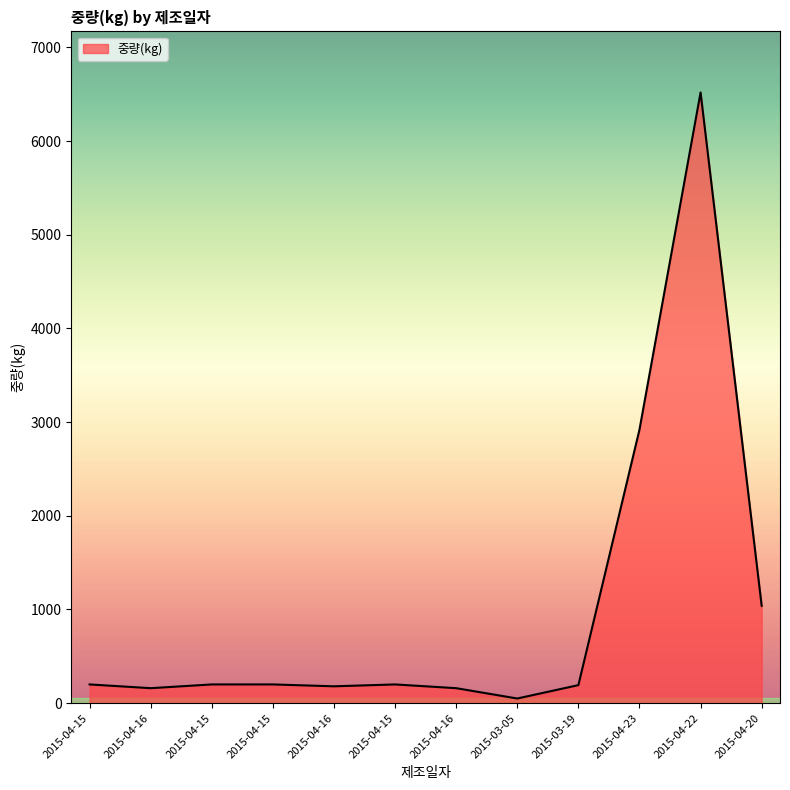

How many lines are shown in the chart?

1